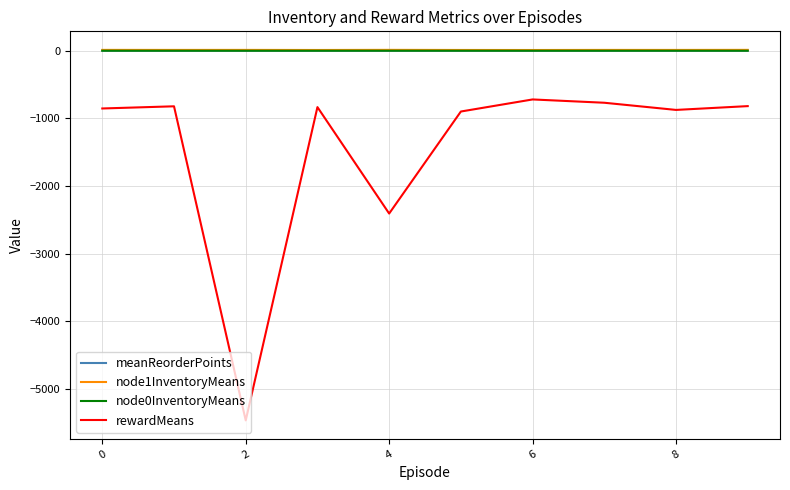

True or false: rewardMeans and meanReorderPoints intersect in this chart.

False